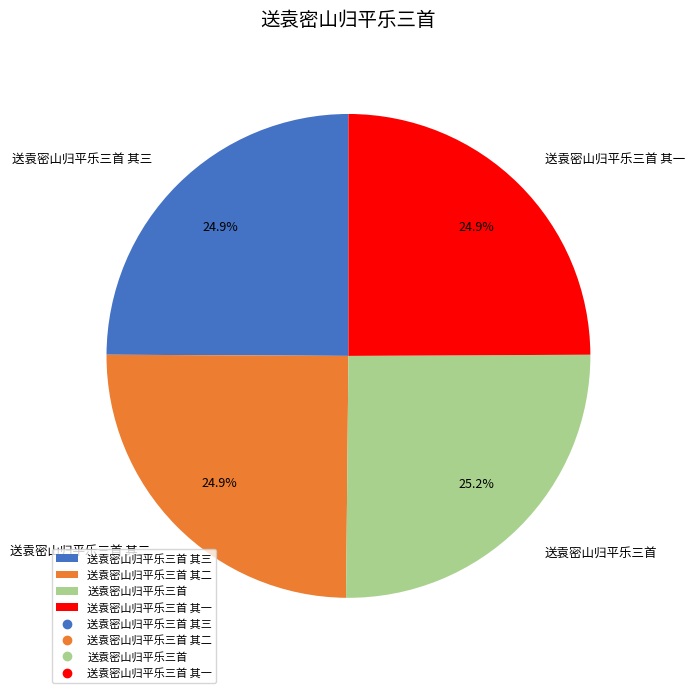

The 送袁密山归平乐三首 其三 slice represents 18% of the pie. True or false?

False